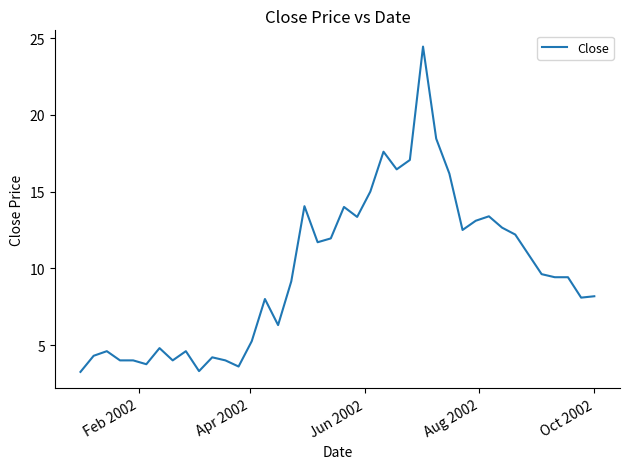

What is the difference between the maximum and minimum values?

21.2